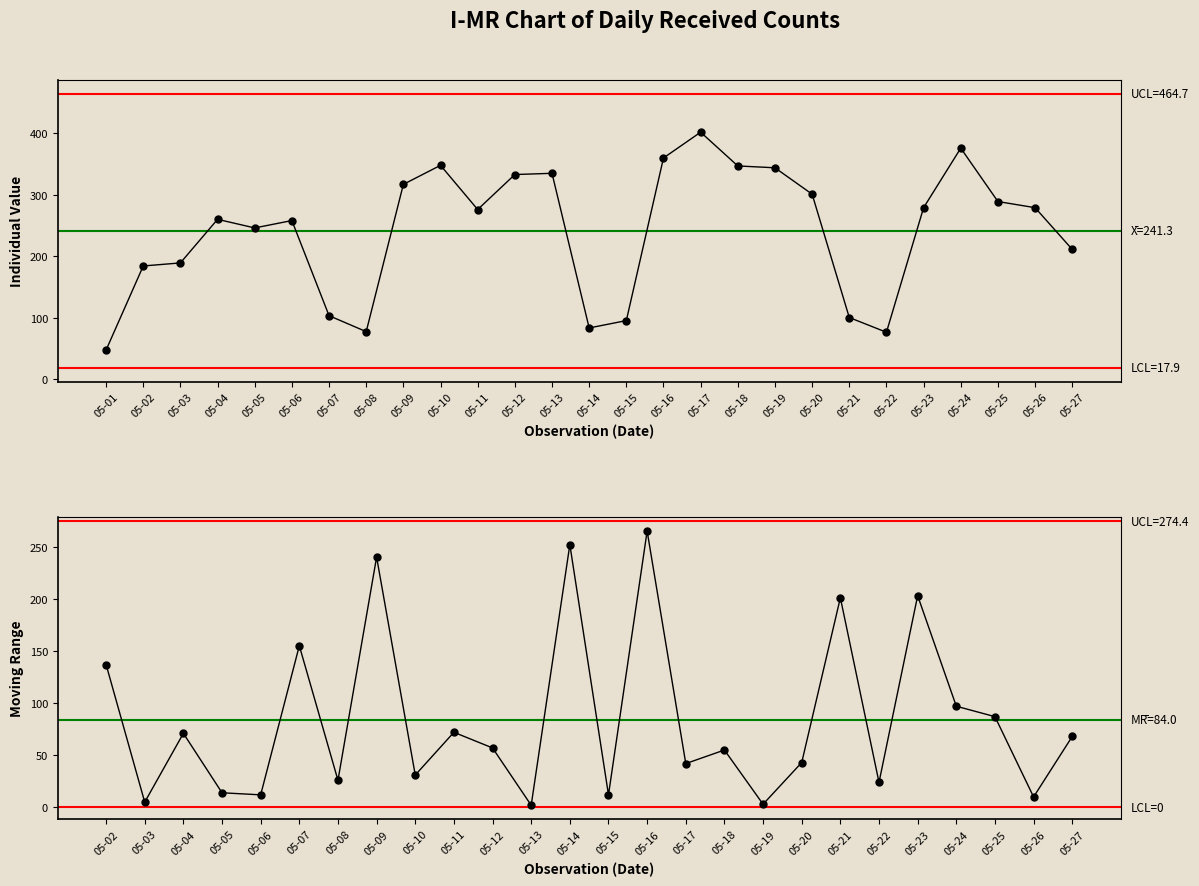

What is the greatest value displayed?

402